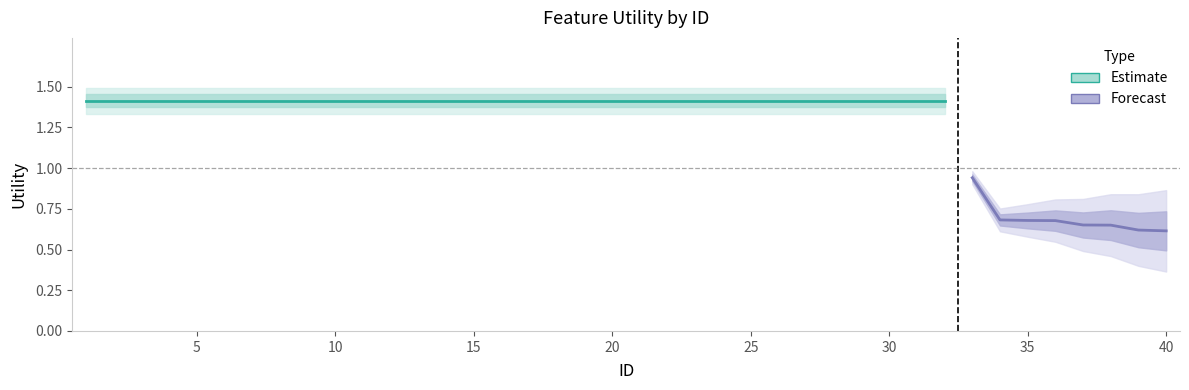

What is the sum of the values at 30 and 38?

2.1